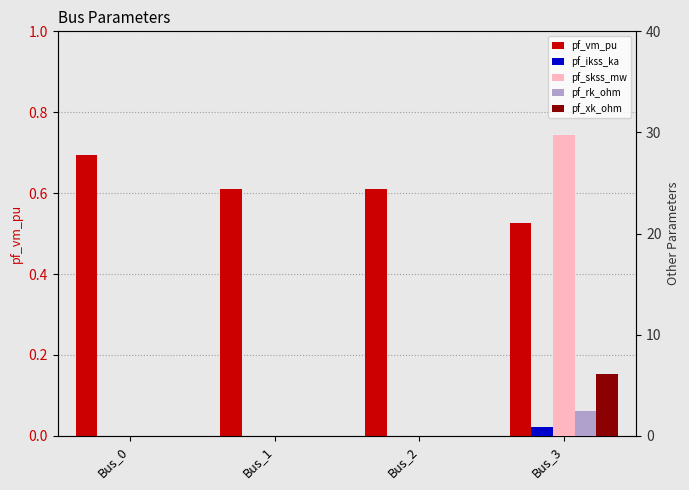

Is the value of pf_rk_ohm at Bus_1 greater than the value of pf_ikss_ka at Bus_0?

No